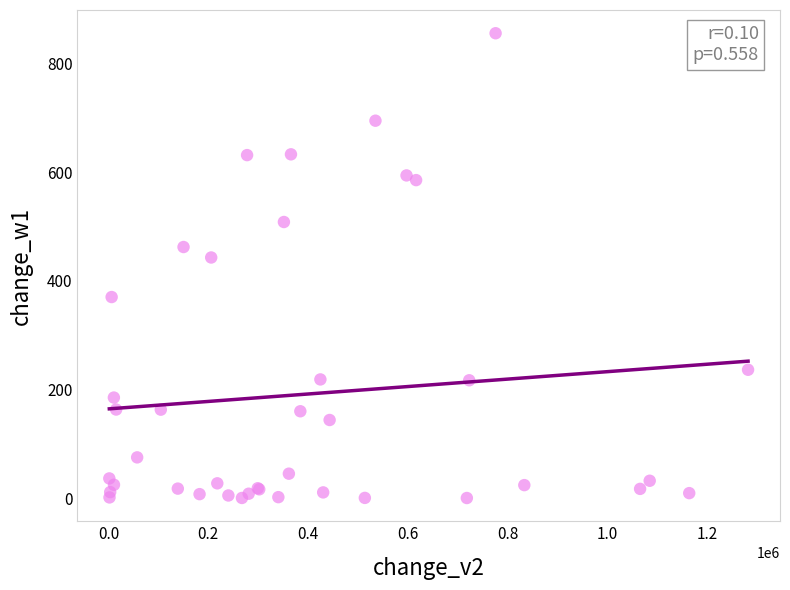

What Y value in the scatter plot is closest to 428?

443.0